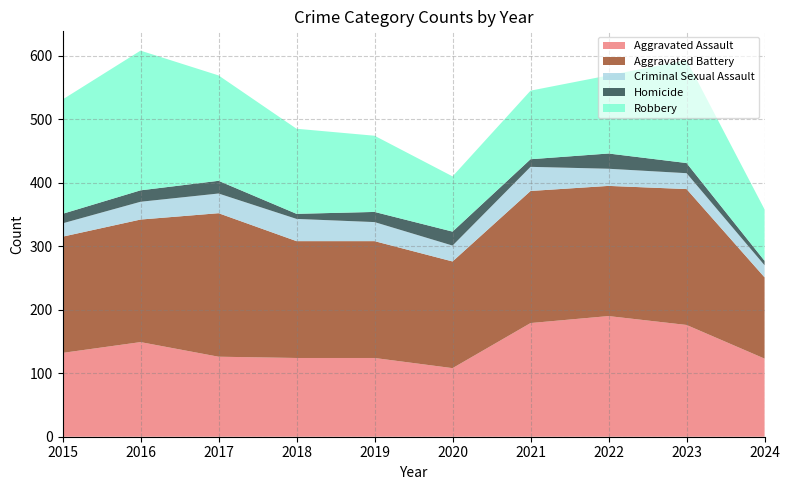

Reading left to right, list all the values displayed in this chart.

Aggravated Assault: 132	149	126	124	124	108	179	190	176	123
Aggravated Battery: 183	193	226	184	184	168	208	205	214	128
Criminal Sexual Assault: 21	28	31	35	30	25	38	27	25	19
Homicide: 15	18	20	8	16	22	12	24	16	7
Robbery: 180	220	166	134	120	87	108	123	162	81